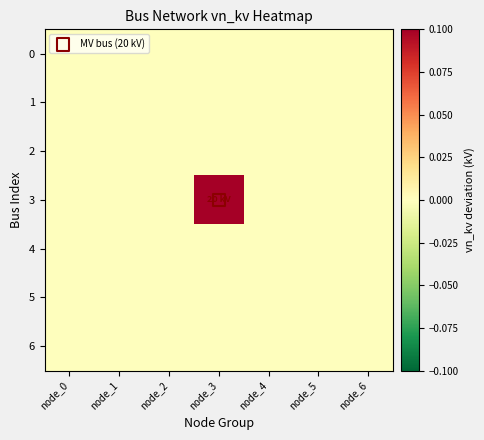

Which has a higher value, node_2 or node_1?

node_2